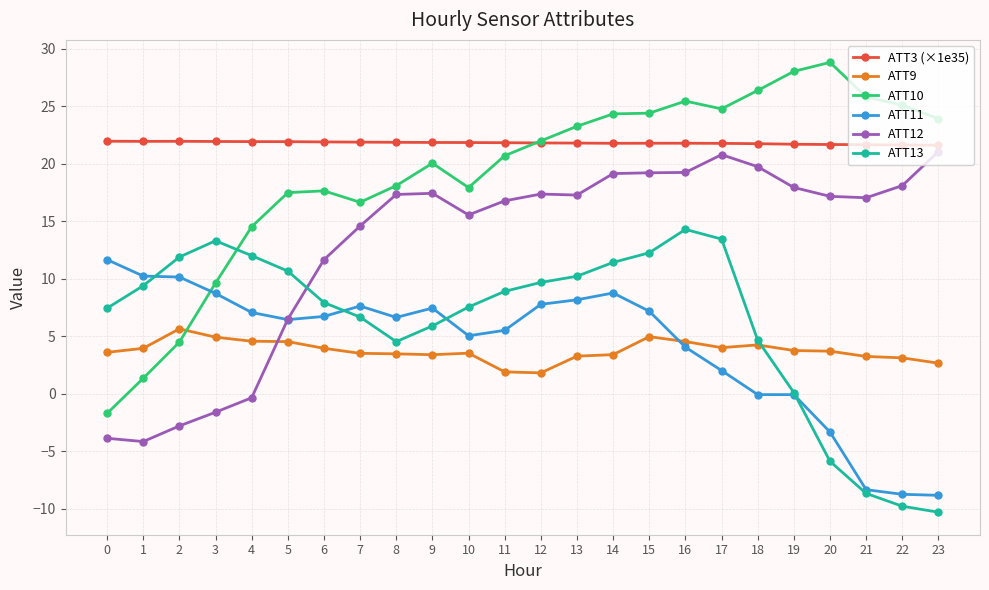

How many values in the ATT10 series exceed 22?

12